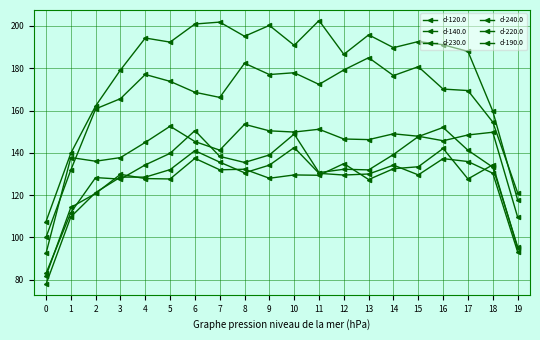

What is the maximum value shown in the chart?

202.6